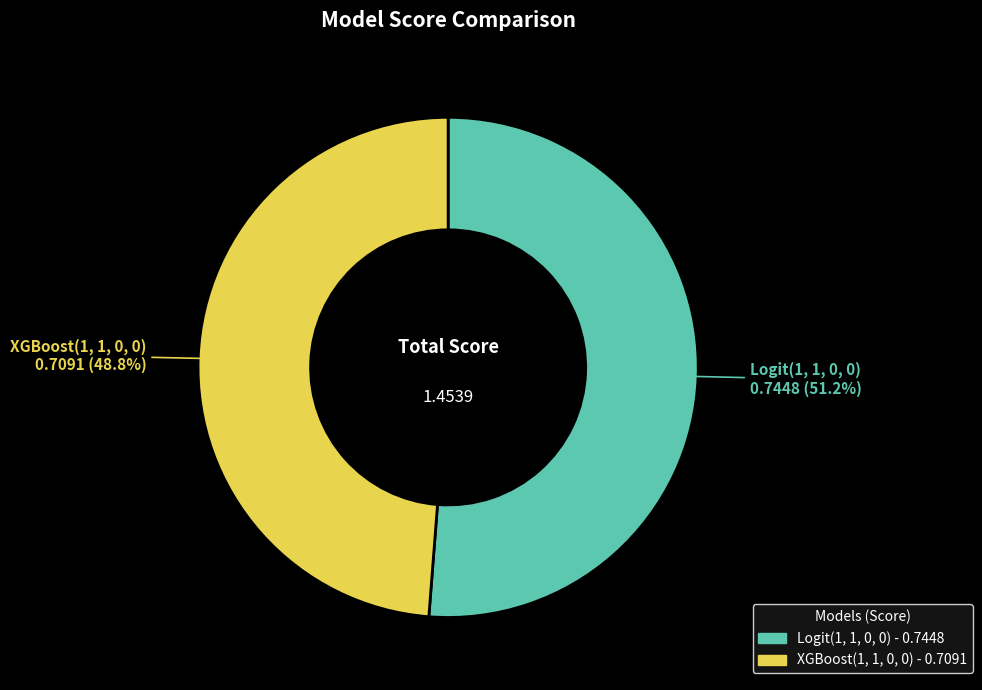

What percentage do XGBoost(1, 1, 0, 0) and Logit(1, 1, 0, 0) together represent?

100.0%